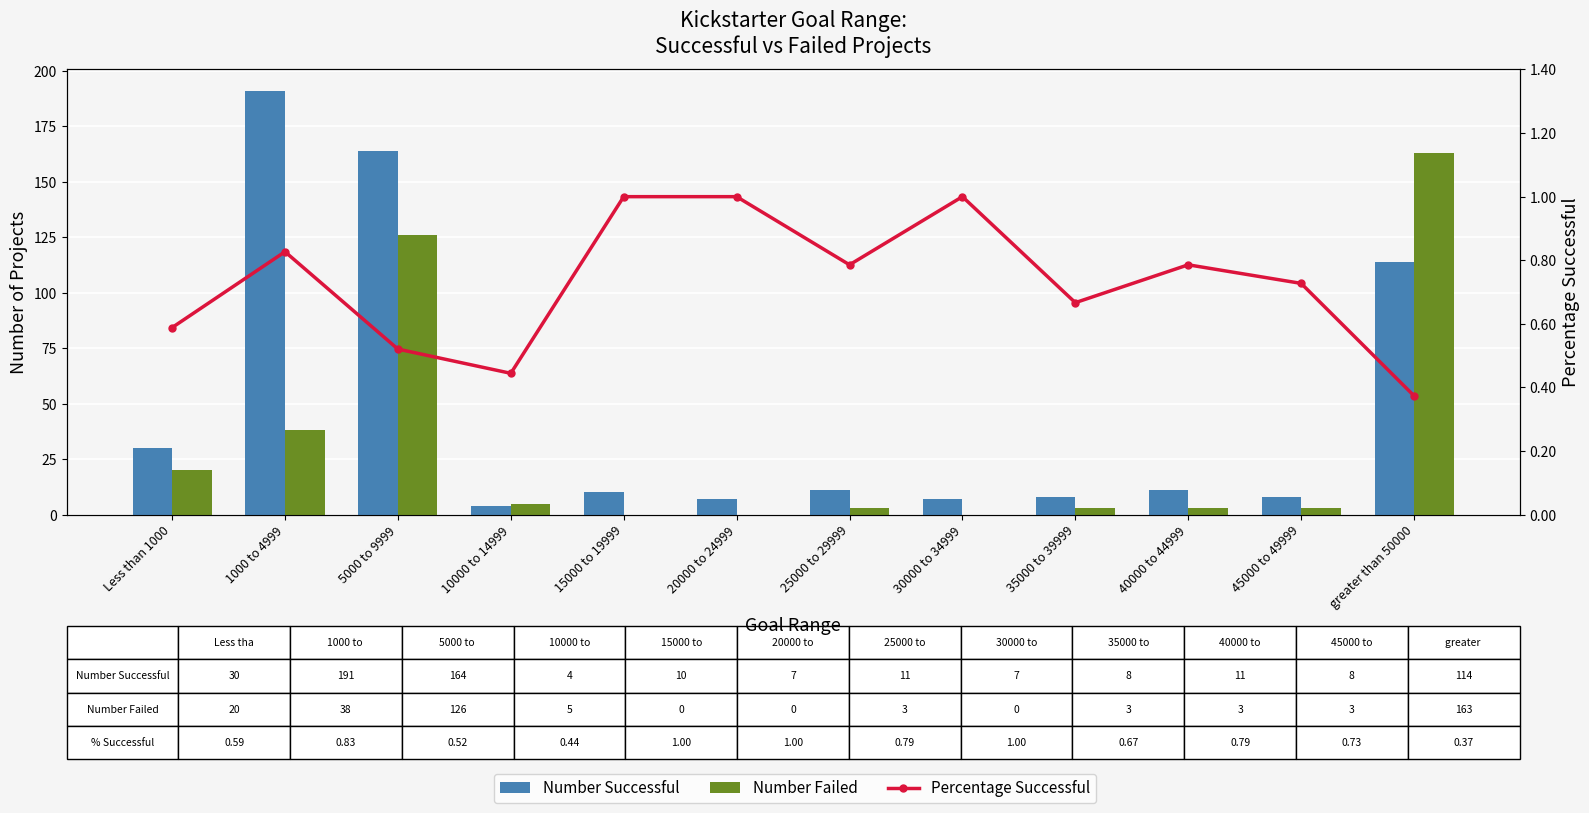

List the series in order of their peak value, highest first.

Number Successful, Number Failed, Percentage Successful